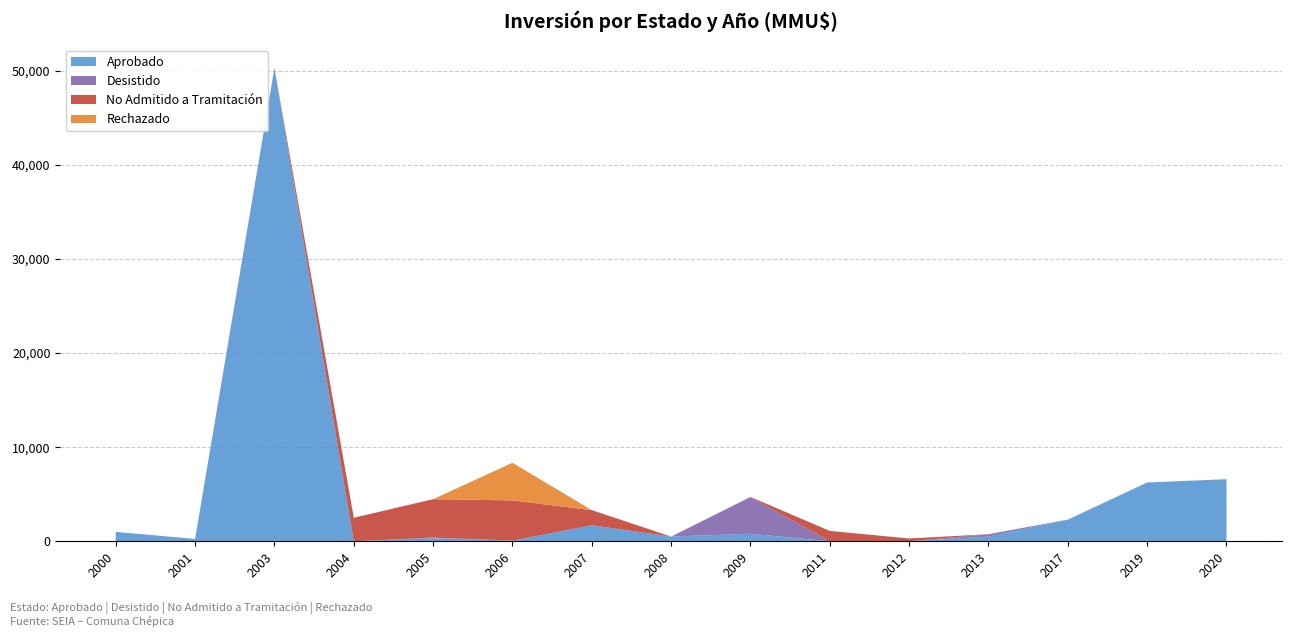

Reading left to right, list all the values displayed in this chart.

Aprobado: 2000=1000	2001=250	2003=50300	2004=0	2005=322	2006=72	2007=1701	2008=500	2009=800	2011=0	2012=0	2013=500	2017=2300	2019=6250	2020=6600
Desistido: 2000=0	2001=0	2003=0	2004=0	2005=72	2006=0	2007=0	2008=0	2009=3892	2011=0	2012=0	2013=250	2017=0	2019=0	2020=0
No Admitido a Tramitación: 2000=0	2001=0	2003=0	2004=2500	2005=4080	2006=4272	2007=1610	2008=0	2009=22	2011=1100	2012=300	2013=0	2017=0	2019=0	2020=0
Rechazado: 2000=0	2001=0	2003=0	2004=0	2005=0	2006=4000	2007=0	2008=0	2009=0	2011=0	2012=0	2013=0	2017=0	2019=0	2020=0